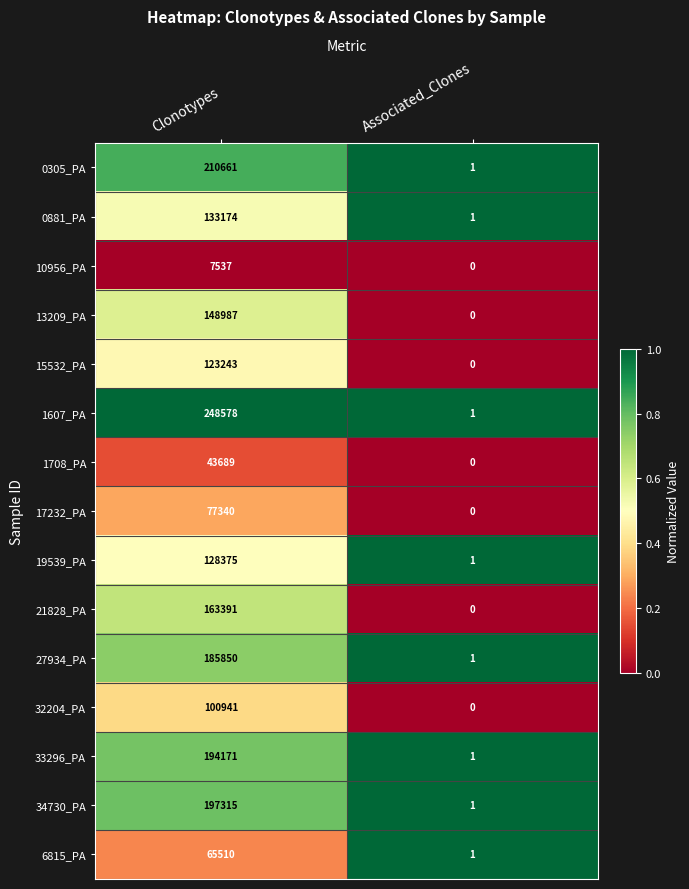

What is the average value of the 33296_PA series?

97086